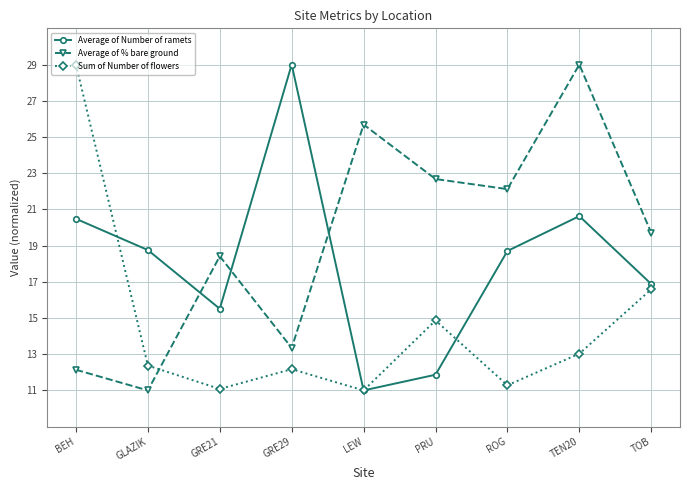

At how many categories does at least one series exceed 13?

9